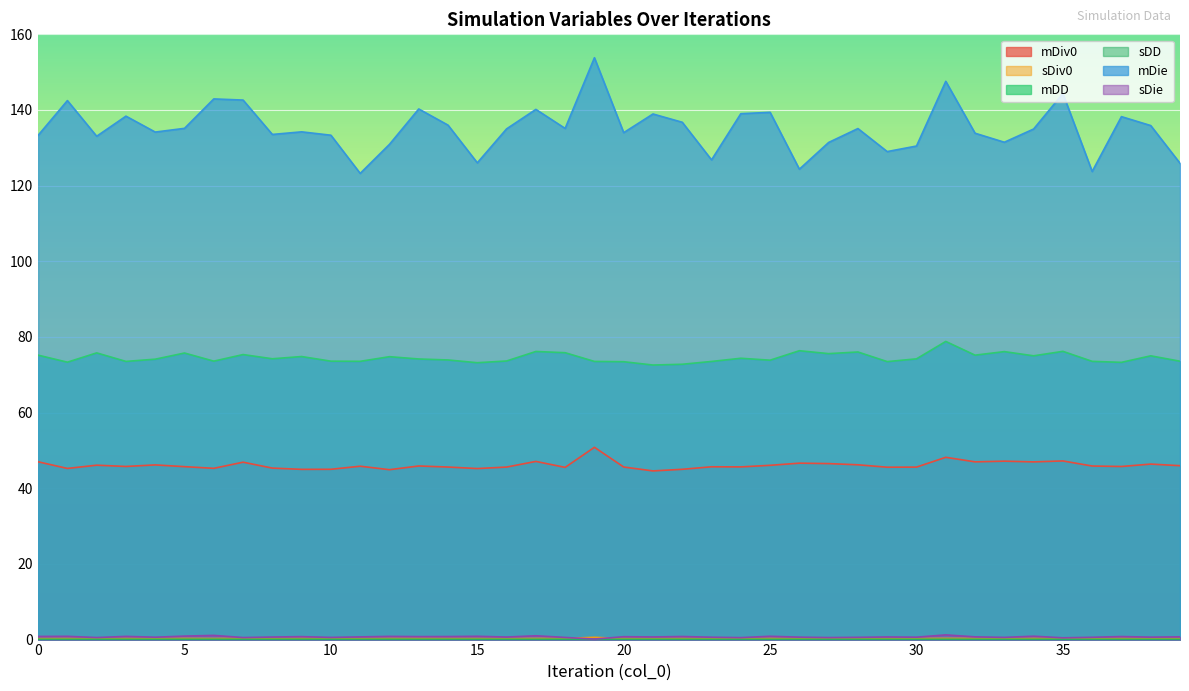

True or false: mDie has a value of 60.6 at 33.

False